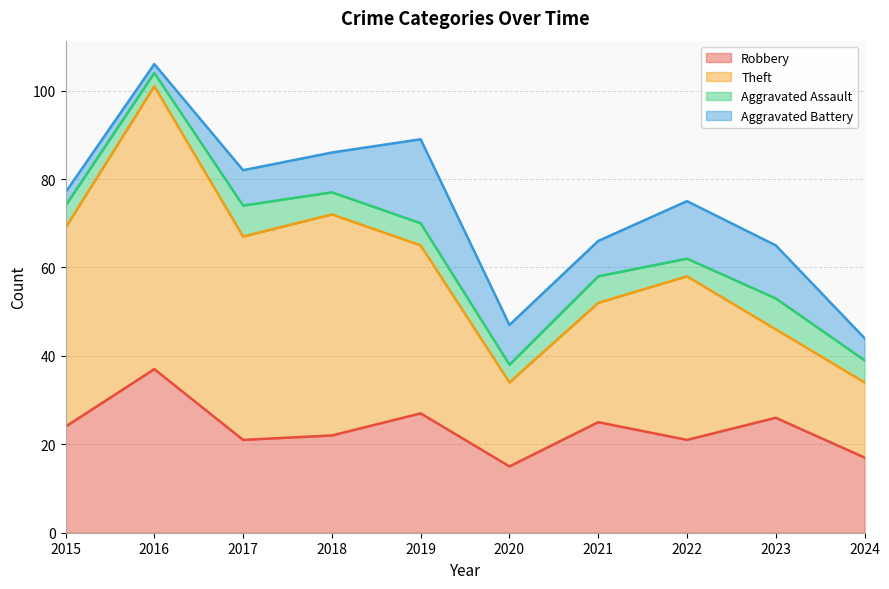

Which series has the largest range (max minus min)?

Theft